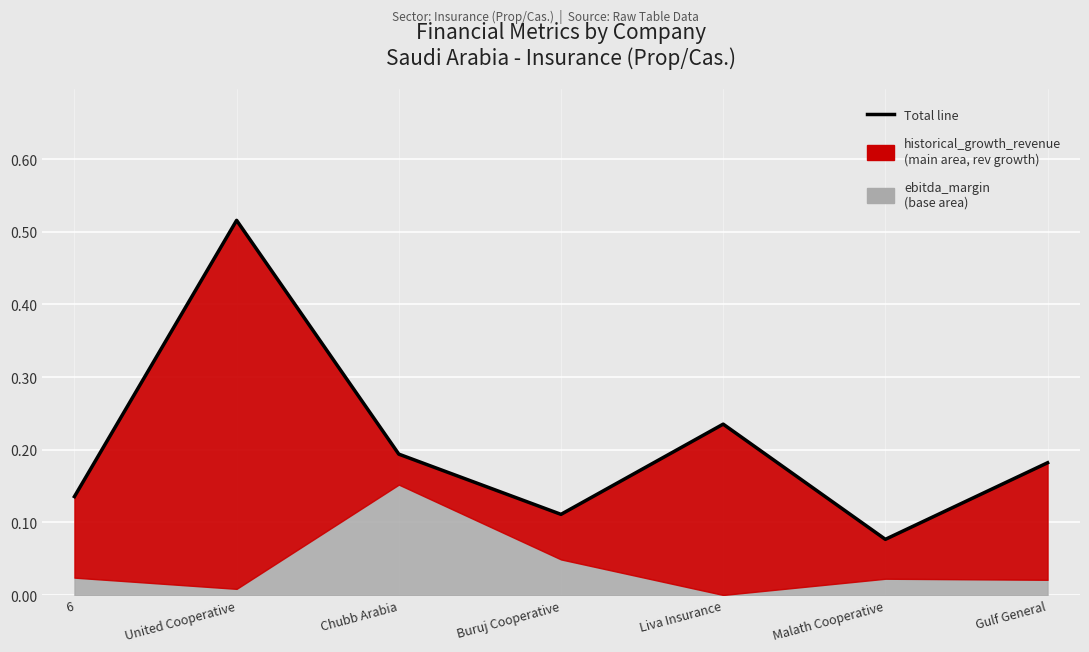

What is the change in value from United Cooperative to Chubb Arabia?

-0.3